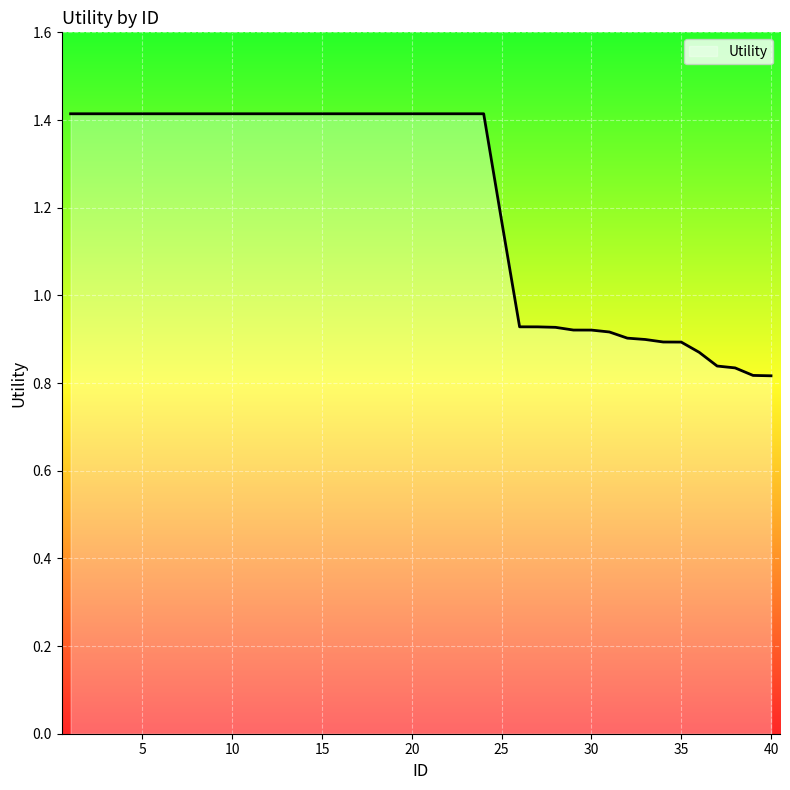

What is the greatest value displayed?

1.4